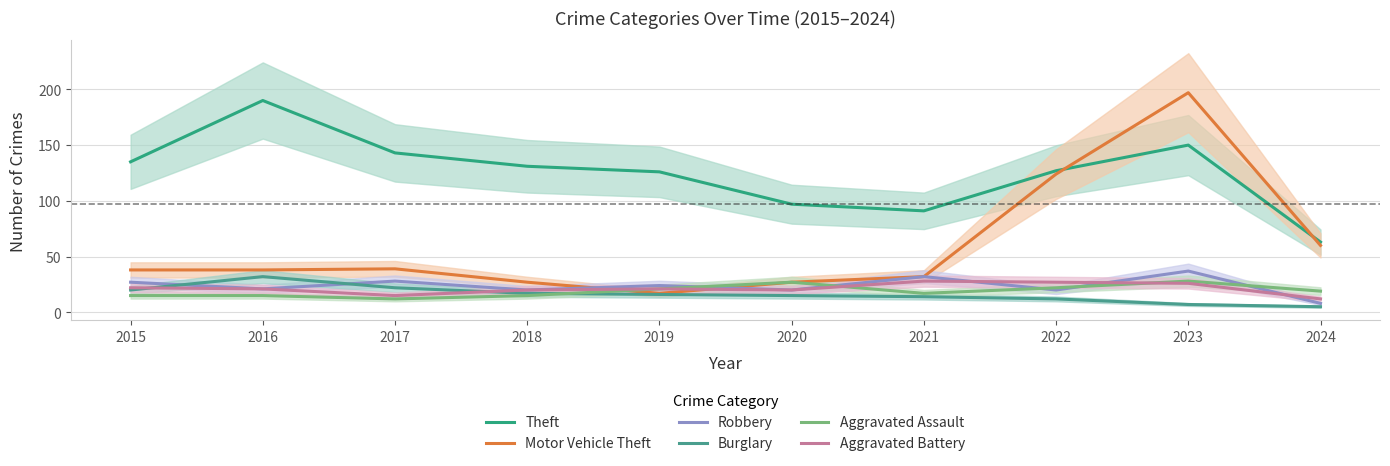

Which series ends up on top after the final intersection of Aggravated Battery and Motor Vehicle Theft?

Motor Vehicle Theft